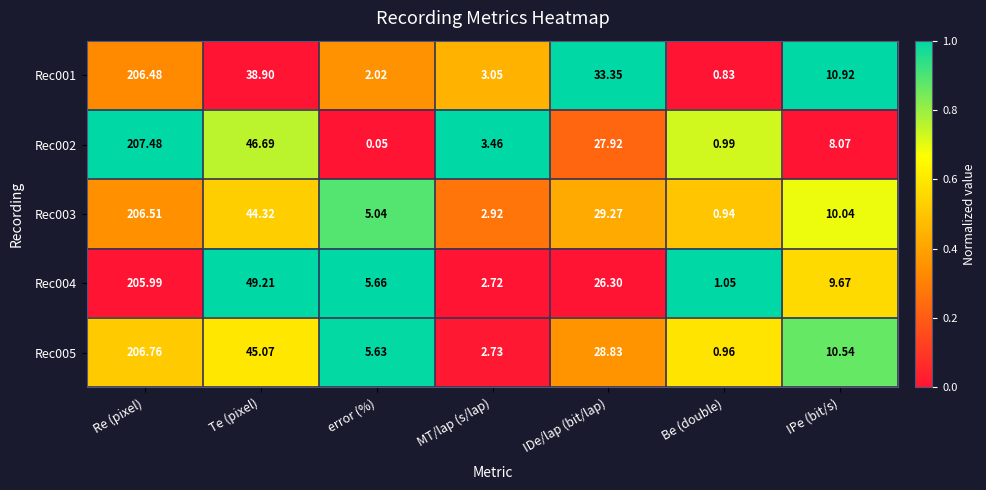

List the series in order of their peak value, highest first.

Rec002, Rec005, Rec003, Rec001, Rec004